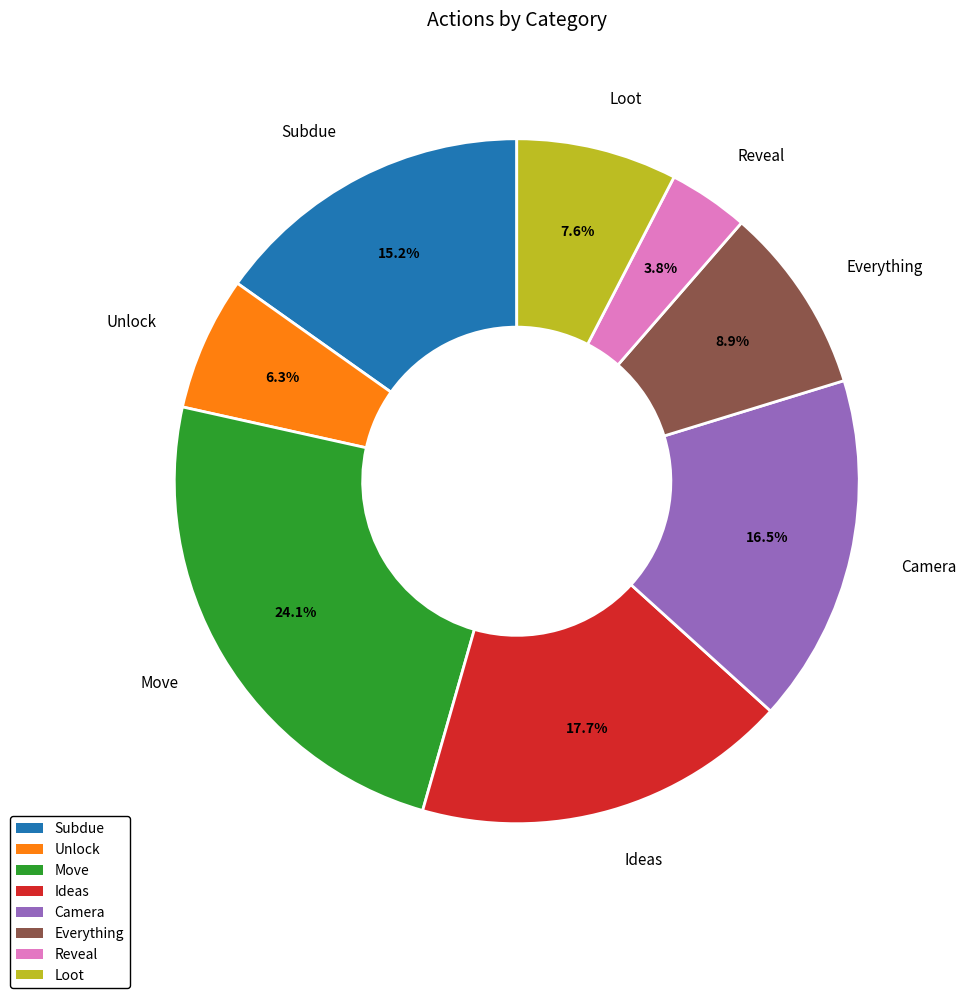

To the nearest percent, what is the combined percentage of Move and Ideas?

42%